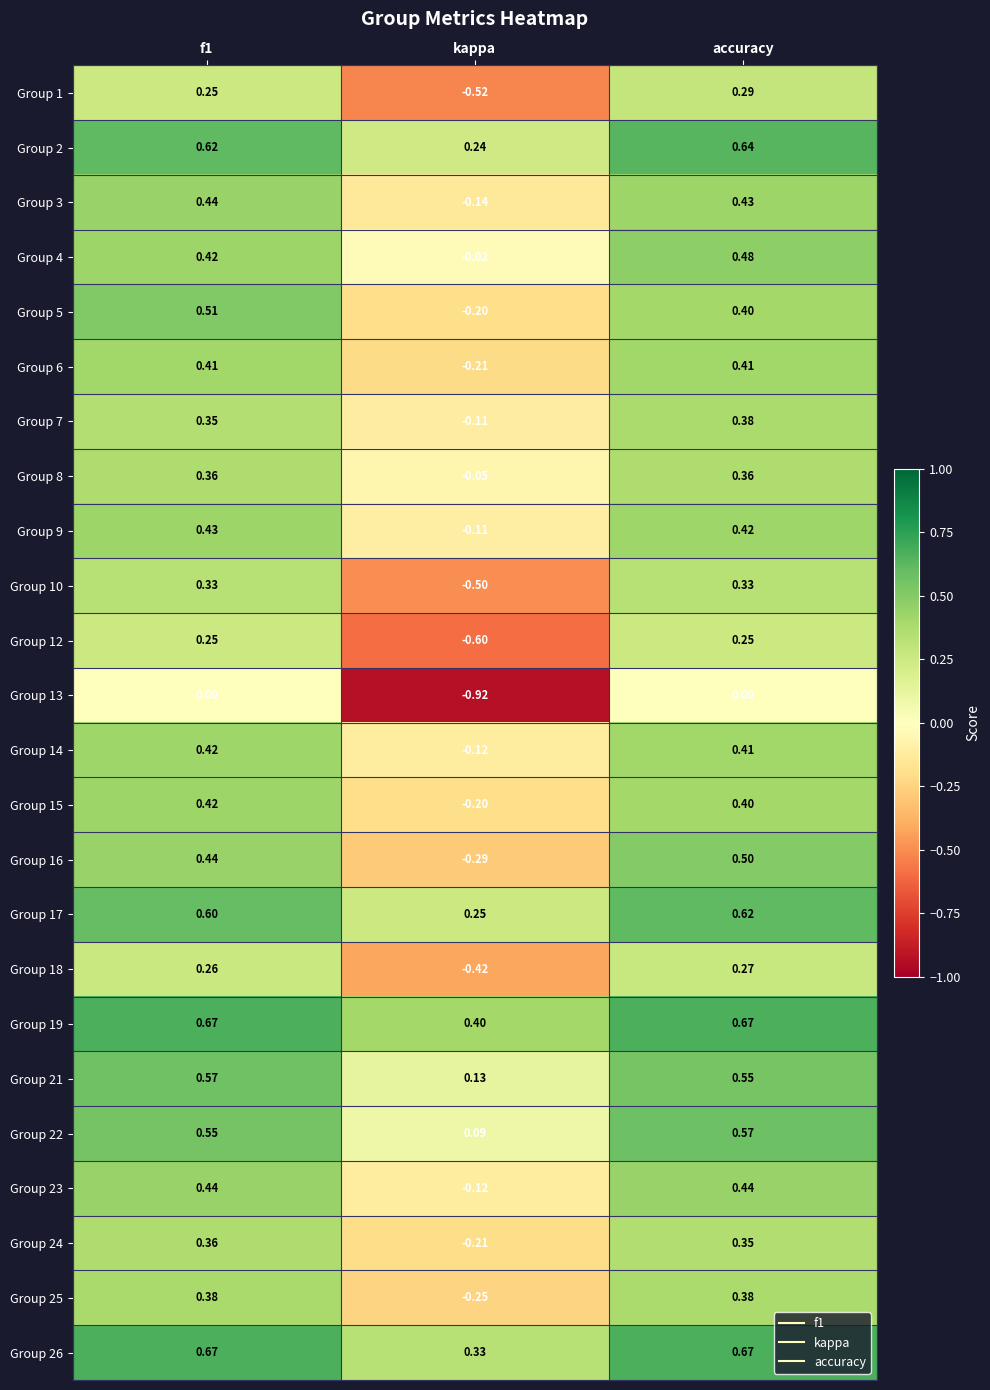

At which label is Group 14 closest to 0?

kappa